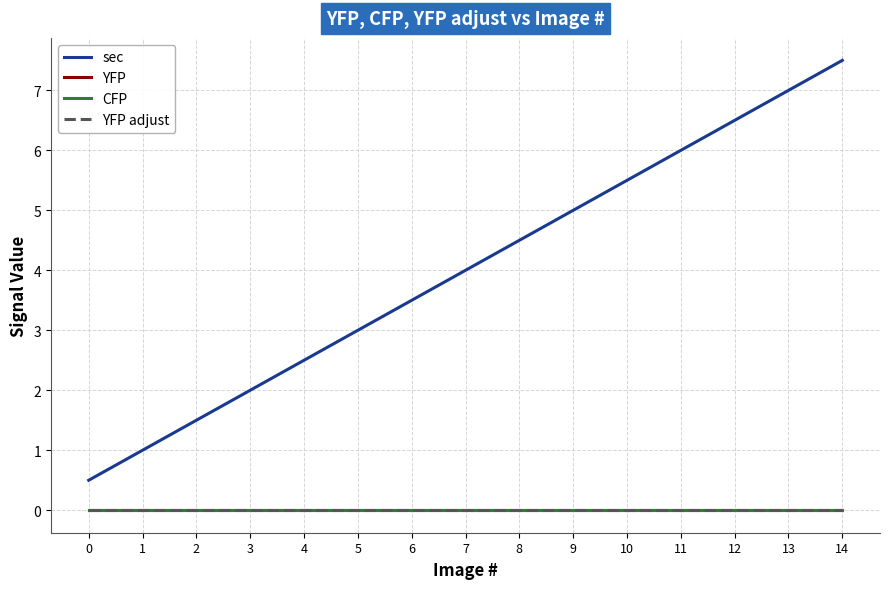

Does the chart display data point markers on the line(s)?

No